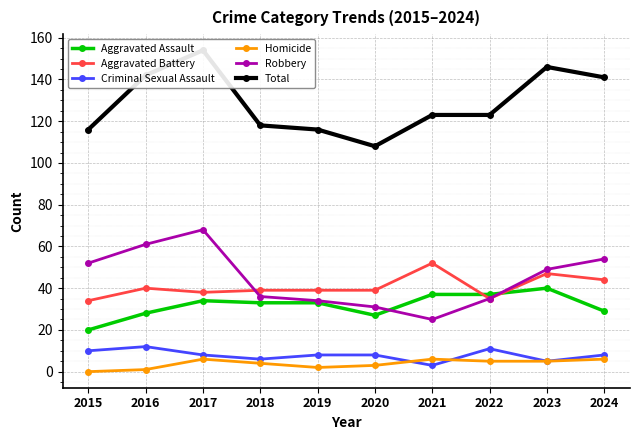

The Homicide series shows 9 at 2021. True or false?

False